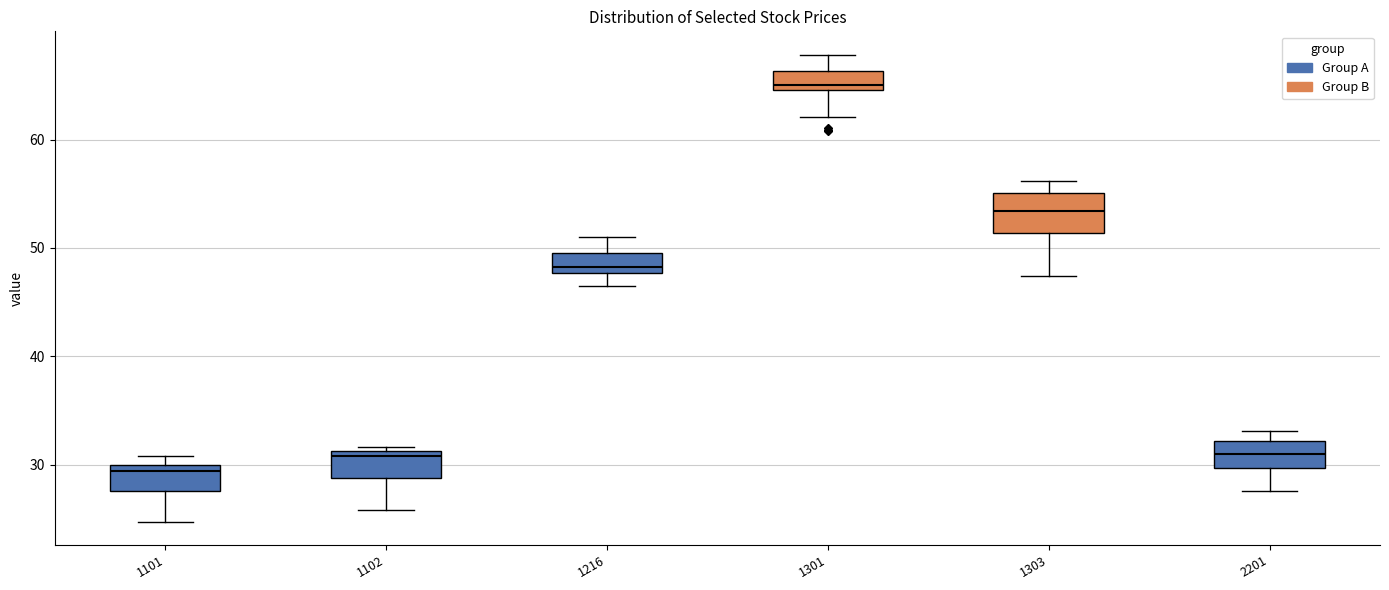

Reading left to right, read every box against the y-axis: the position of its median line, the range the box covers, and the ends of its whiskers. The values are not printed on the chart, so give them approximately, as read against the axis.

1101: median 29, box 28 to 30, whiskers 25 to 31
1102: median 31 (just below the box's upper edge), box 29 to 31, whiskers 26 to 32
1216: median 48 (just above the box's lower edge), box 48 to 49, whiskers 46 to 51
1301: median 65 (just above the box's lower edge), box 65 to 66, whiskers 62 to 68
1303: median 53, box 51 to 55, whiskers 47 to 56
2201: median 31, box 30 to 32, whiskers 28 to 33